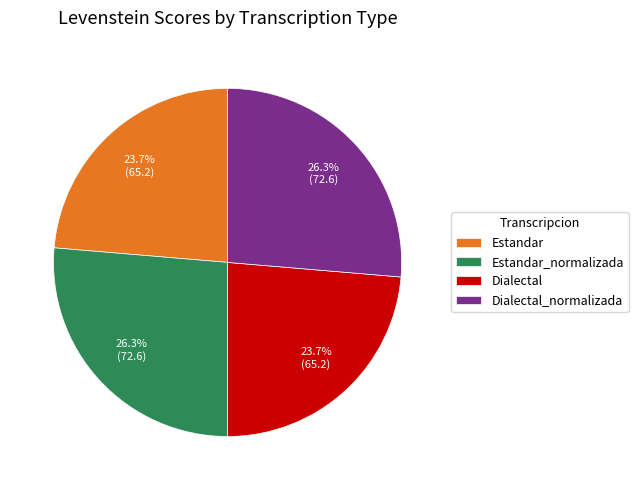

How many segments does this pie chart have?

4